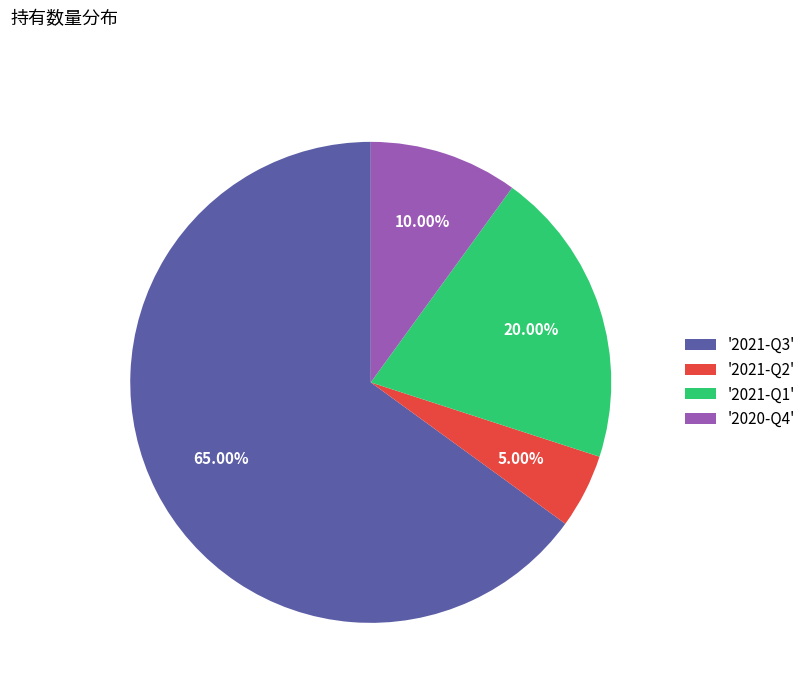

Is there any slice that represents more than half of the pie?

Yes